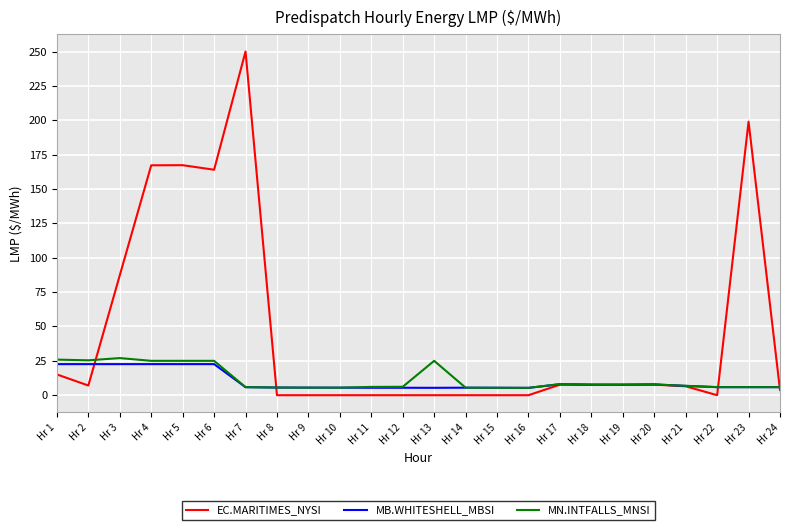

The value of MB.WHITESHELL_MBSI at Hr 10 is 5.5. True or false?

True